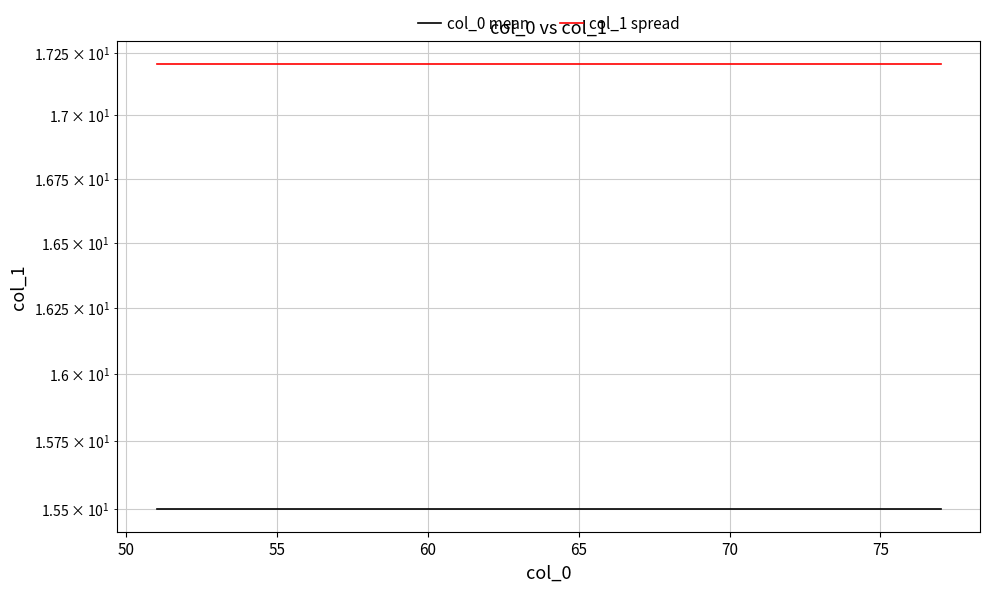

What is the average value of the col_1 spread series?

17.2